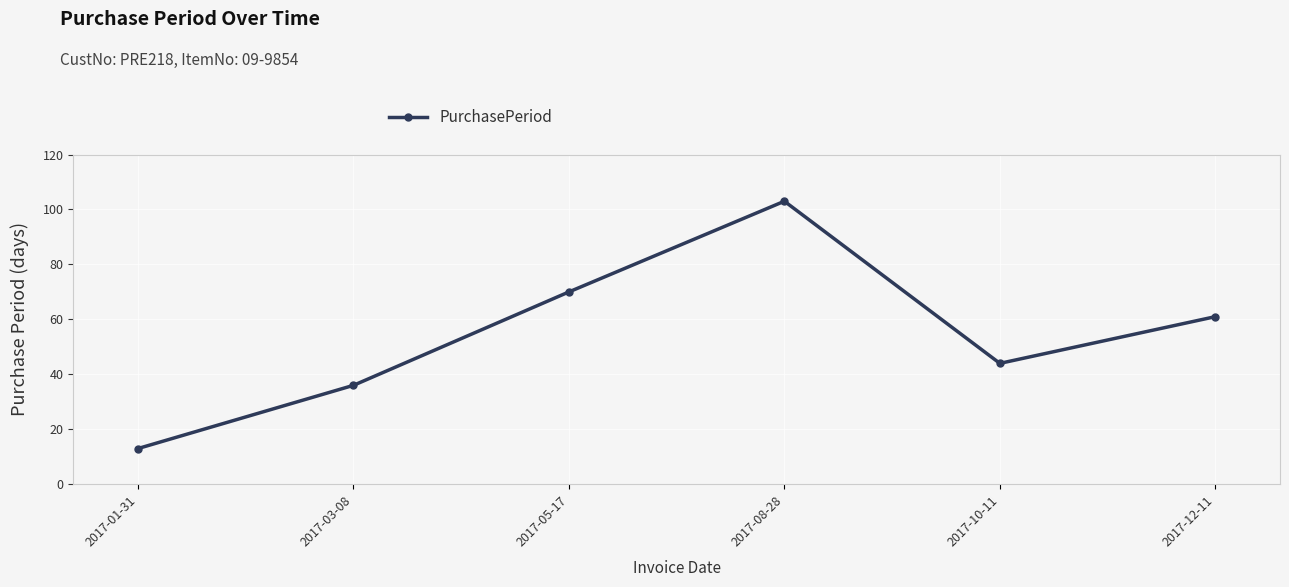

Rank the categories by value from lowest to highest.

2017-01-31, 2017-03-08, 2017-10-11, 2017-12-11, 2017-05-17, 2017-08-28